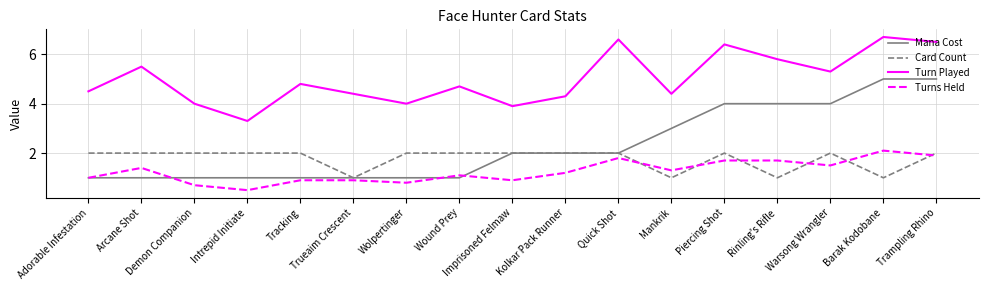

True or false: Mana Cost has a value of 4.0 at Rinling's Rifle.

True